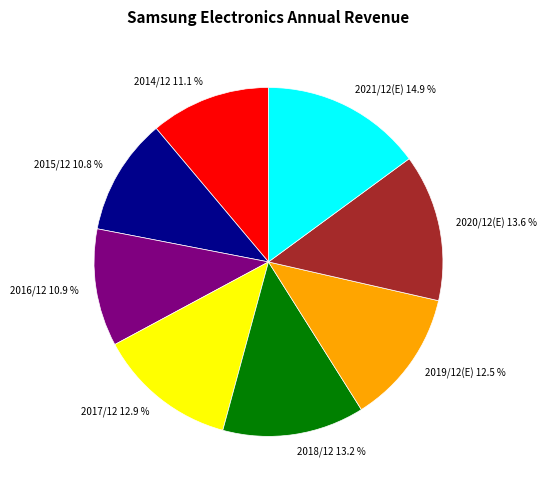

Which category has the biggest portion of the pie?

2021/12(E)